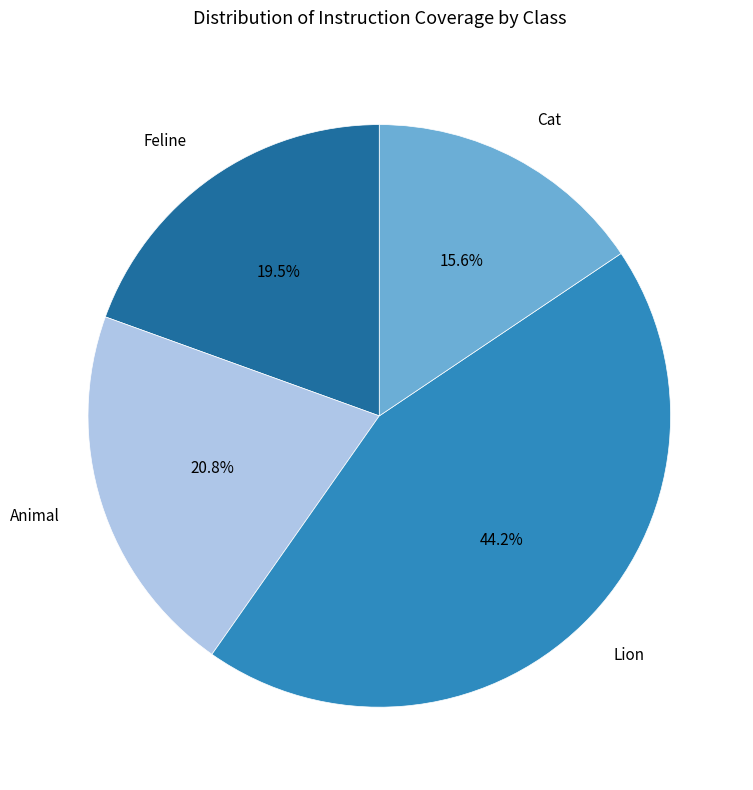

Do Animal and Feline together represent more than half of the pie?

No